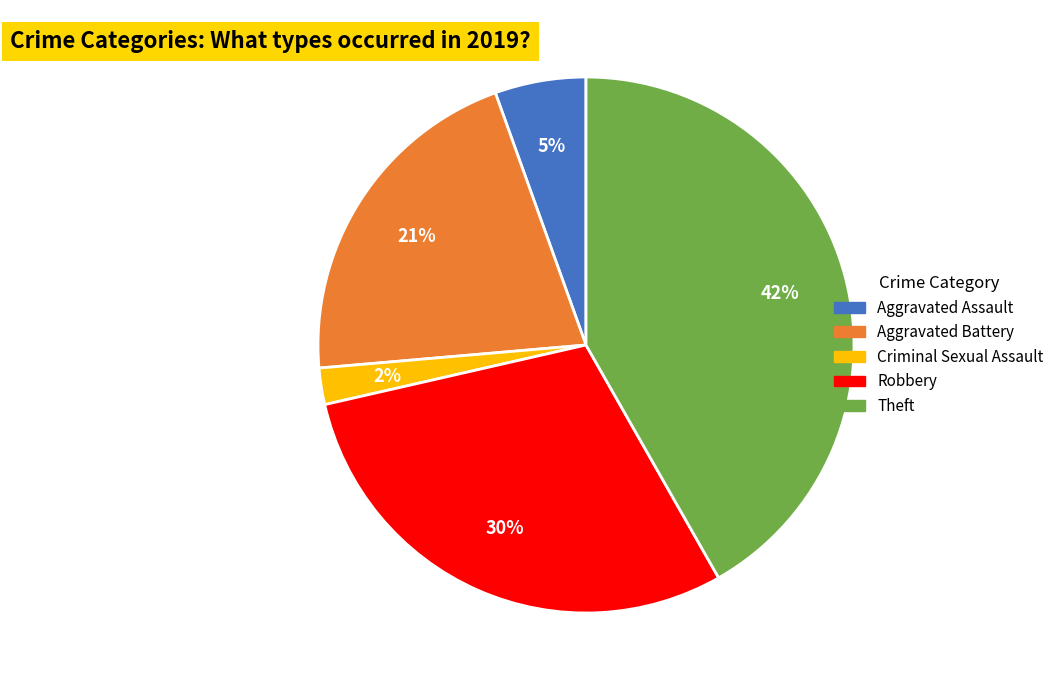

How many segments does this pie chart have?

5